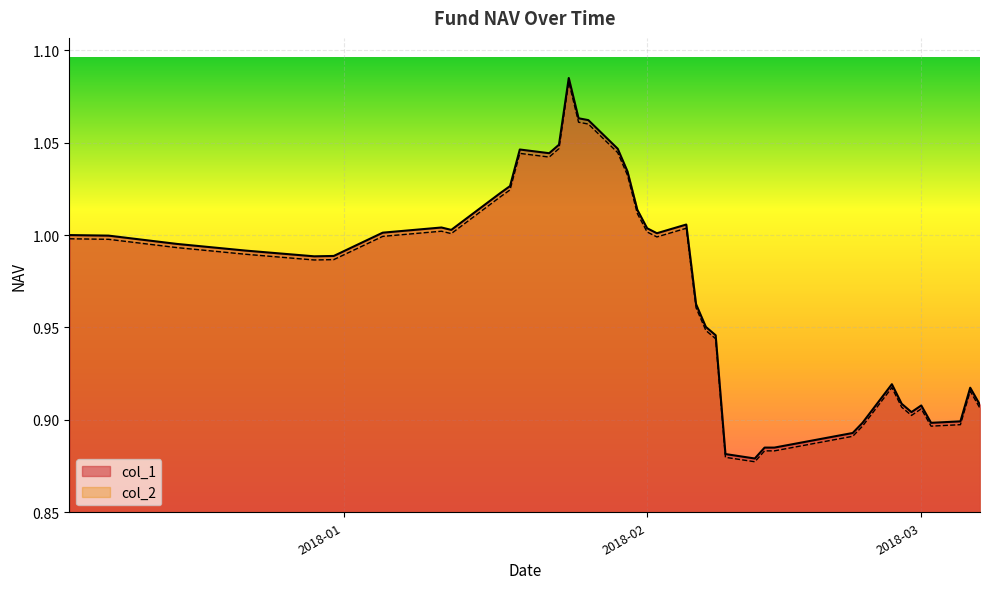

Rank the series by their average value, from lowest to highest.

col_2, col_1